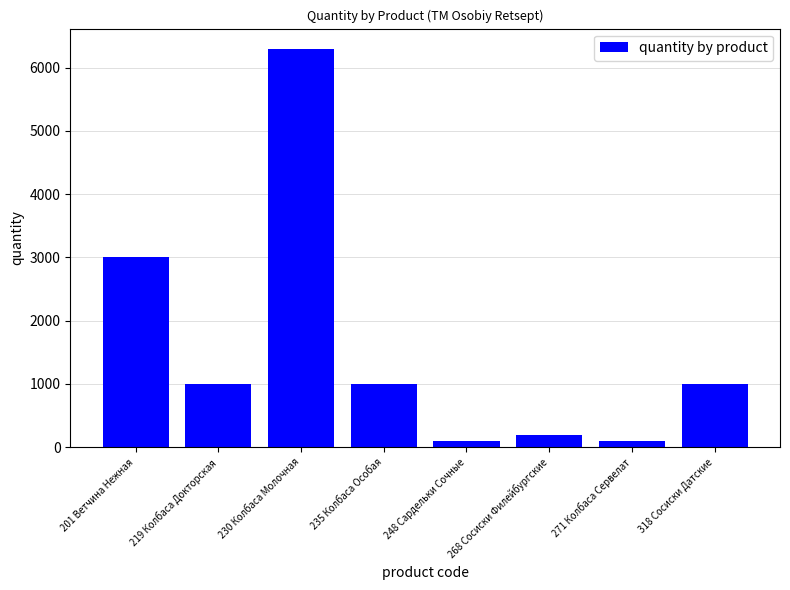

Which category has the highest value across all series?

230 Колбаса Молочная